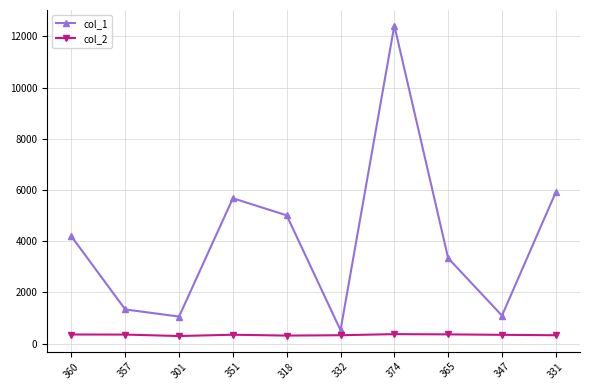

Which series has the widest spread of values?

col_1